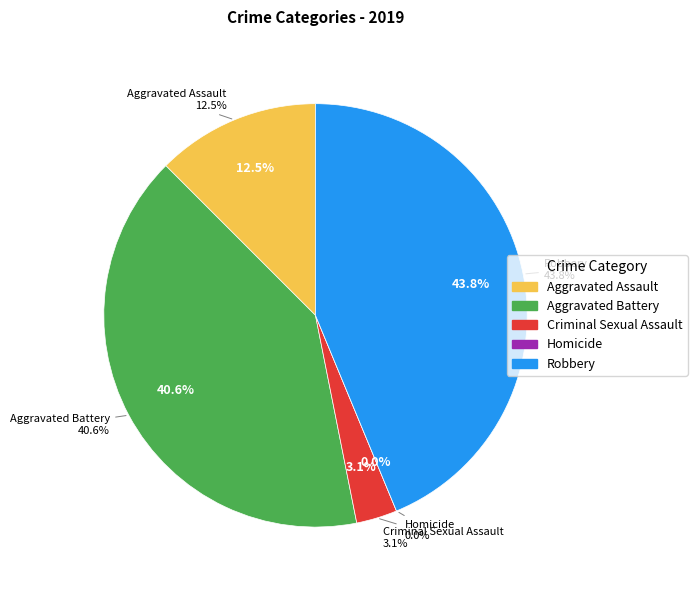

What is the largest slice in the pie chart?

Robbery